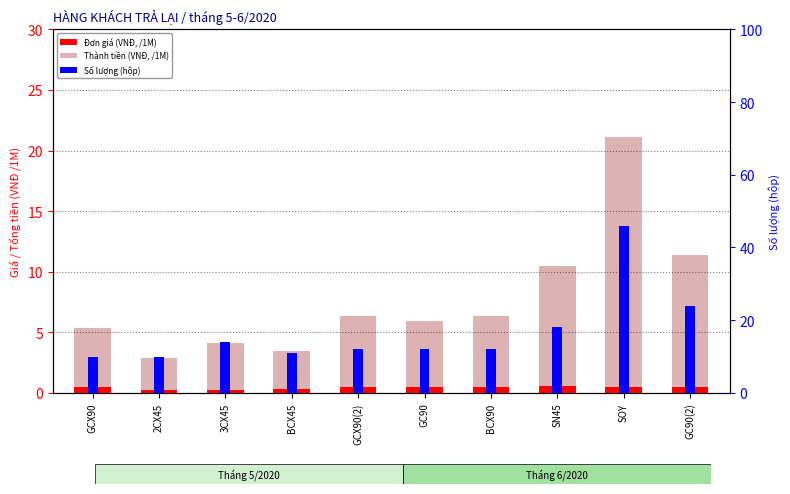

Which series changed the most between BCX45 and GC90(2)?

Số lượng (hộp)